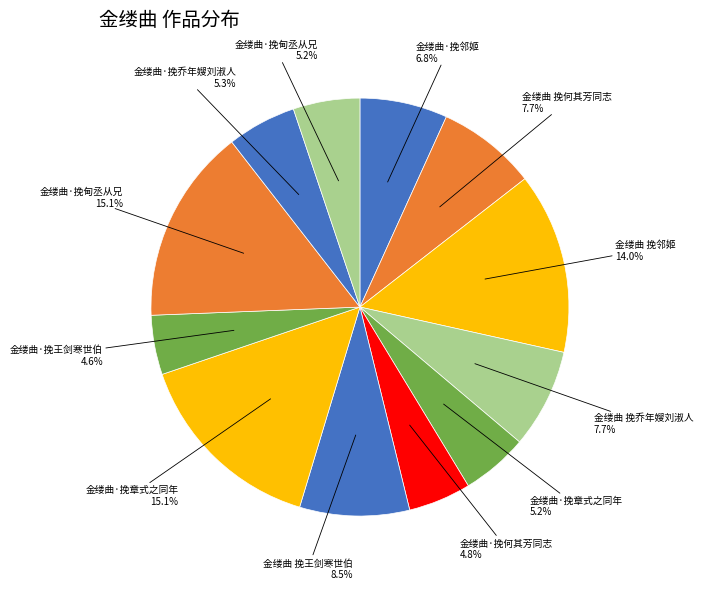

How many segments does this pie chart have?

12